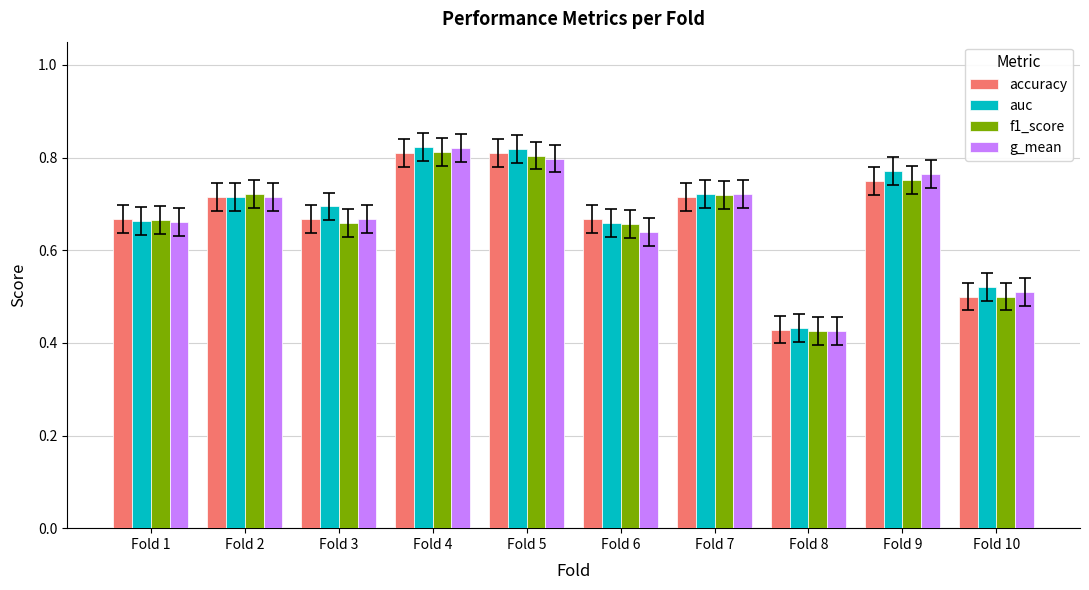

True or false: f1_score has a value of 0.8 at Fold 5.

True